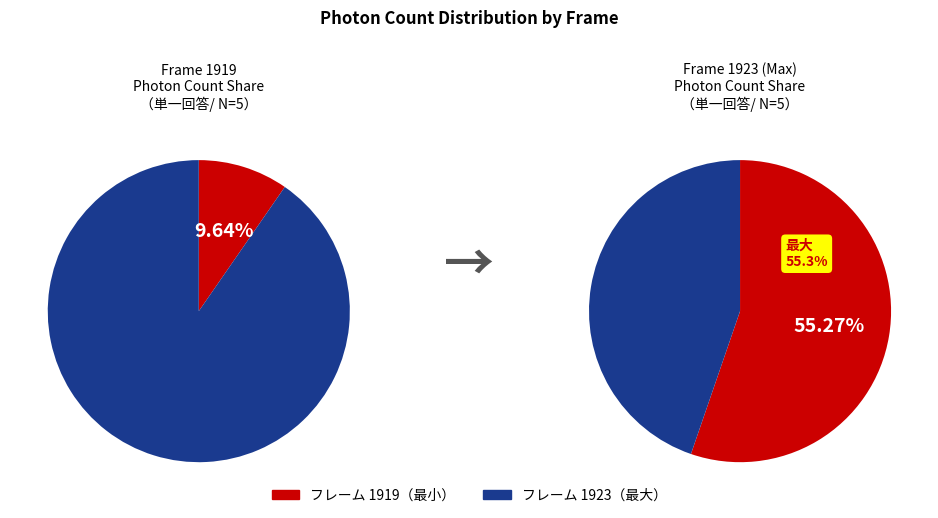

Which slice represents more than half of the pie?

1923